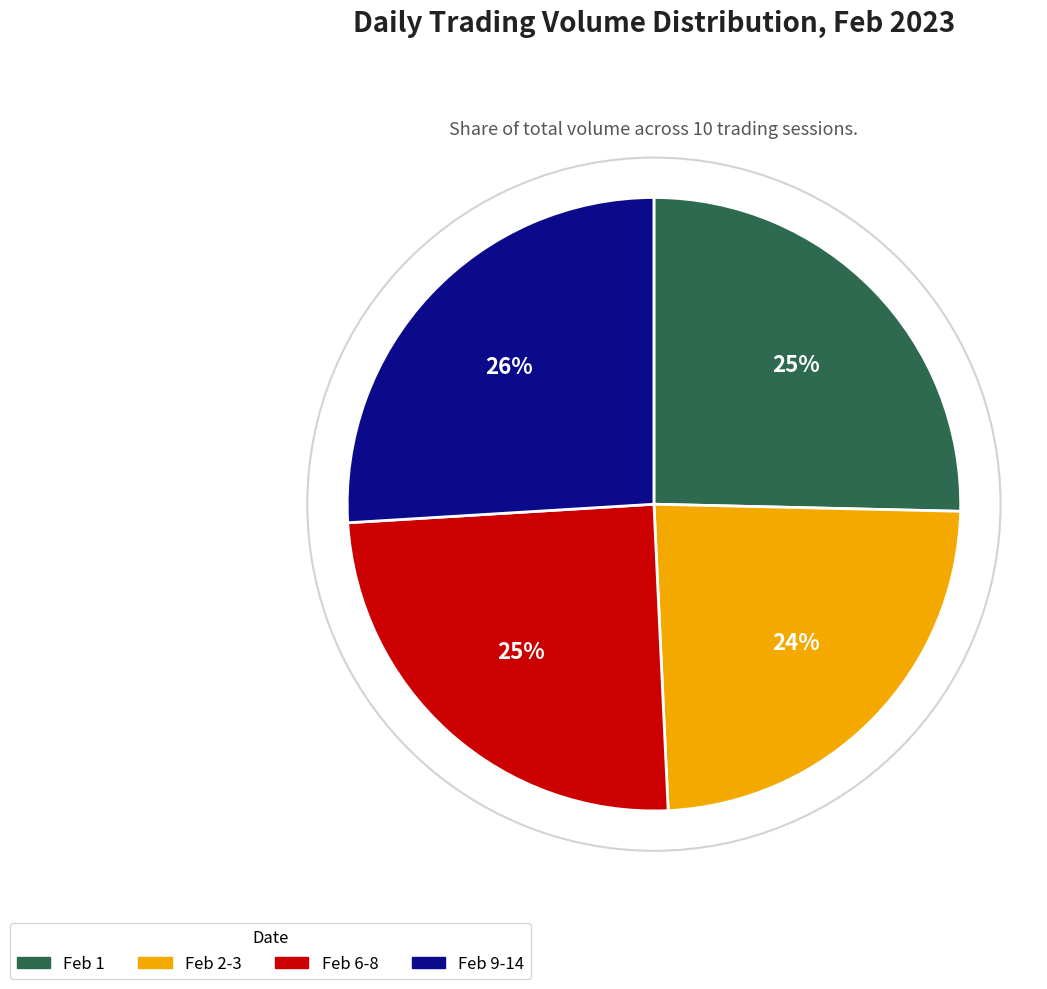

Count the number of slices in the pie.

4